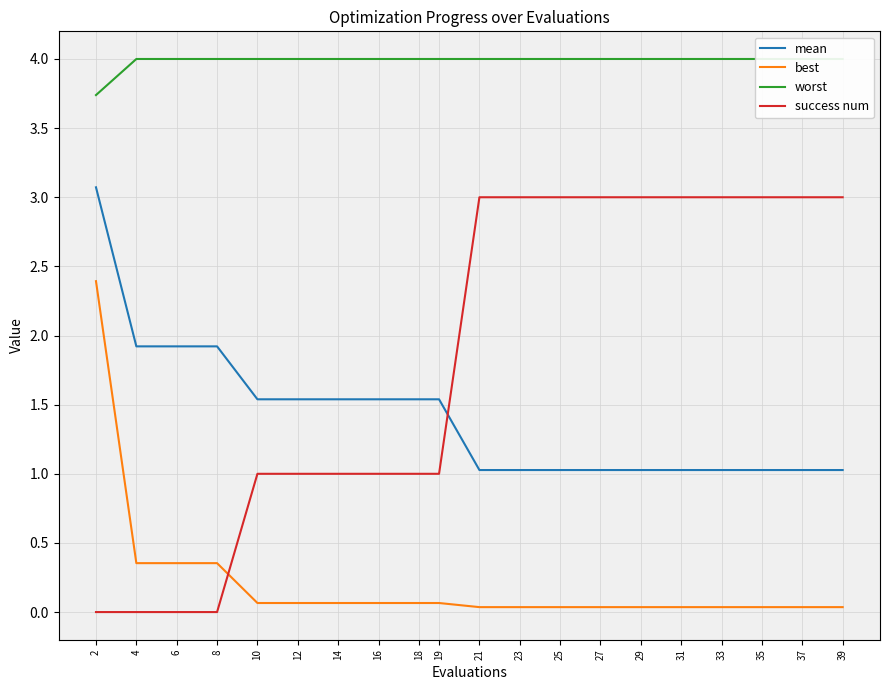

Reading left to right, what are all the values shown in this chart?

mean: 3.1	1.9	1.9	1.9	1.5	1.5	1.5	1.5	1.5	1.5	1.0	1.0	1.0	1.0	1.0	1.0	1.0	1.0	1.0	1.0
best: 2.4	0.4	0.4	0.4	0.1	0.1	0.1	0.1	0.1	0.1	0.0	0.0	0.0	0.0	0.0	0.0	0.0	0.0	0.0	0.0
worst: 3.7	4.0	4.0	4.0	4.0	4.0	4.0	4.0	4.0	4.0	4.0	4.0	4.0	4.0	4.0	4.0	4.0	4.0	4.0	4.0
success num: 0.0	0.0	0.0	0.0	1.0	1.0	1.0	1.0	1.0	1.0	3.0	3.0	3.0	3.0	3.0	3.0	3.0	3.0	3.0	3.0